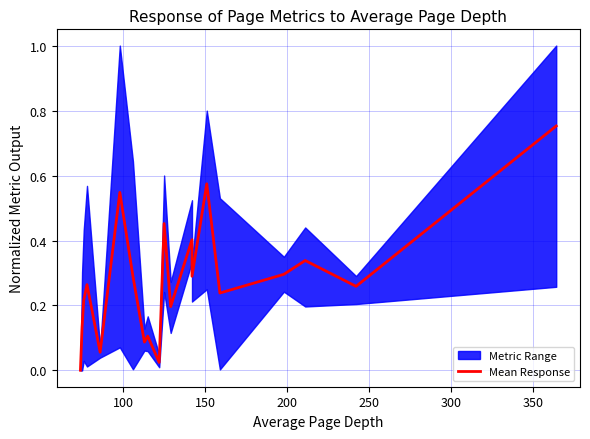

How many categories are shown in the chart?

20